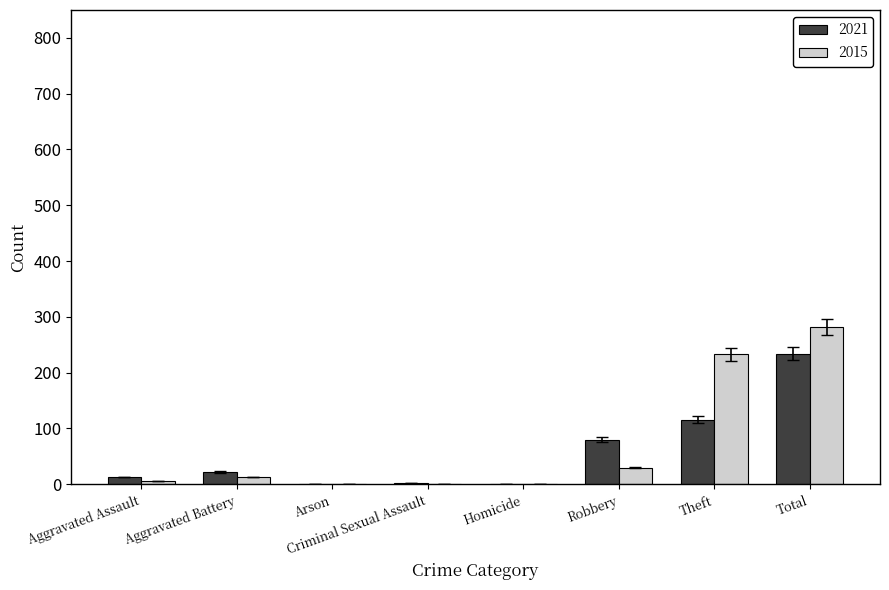

Between Aggravated Assault and Homicide, which series saw the biggest shift?

2021